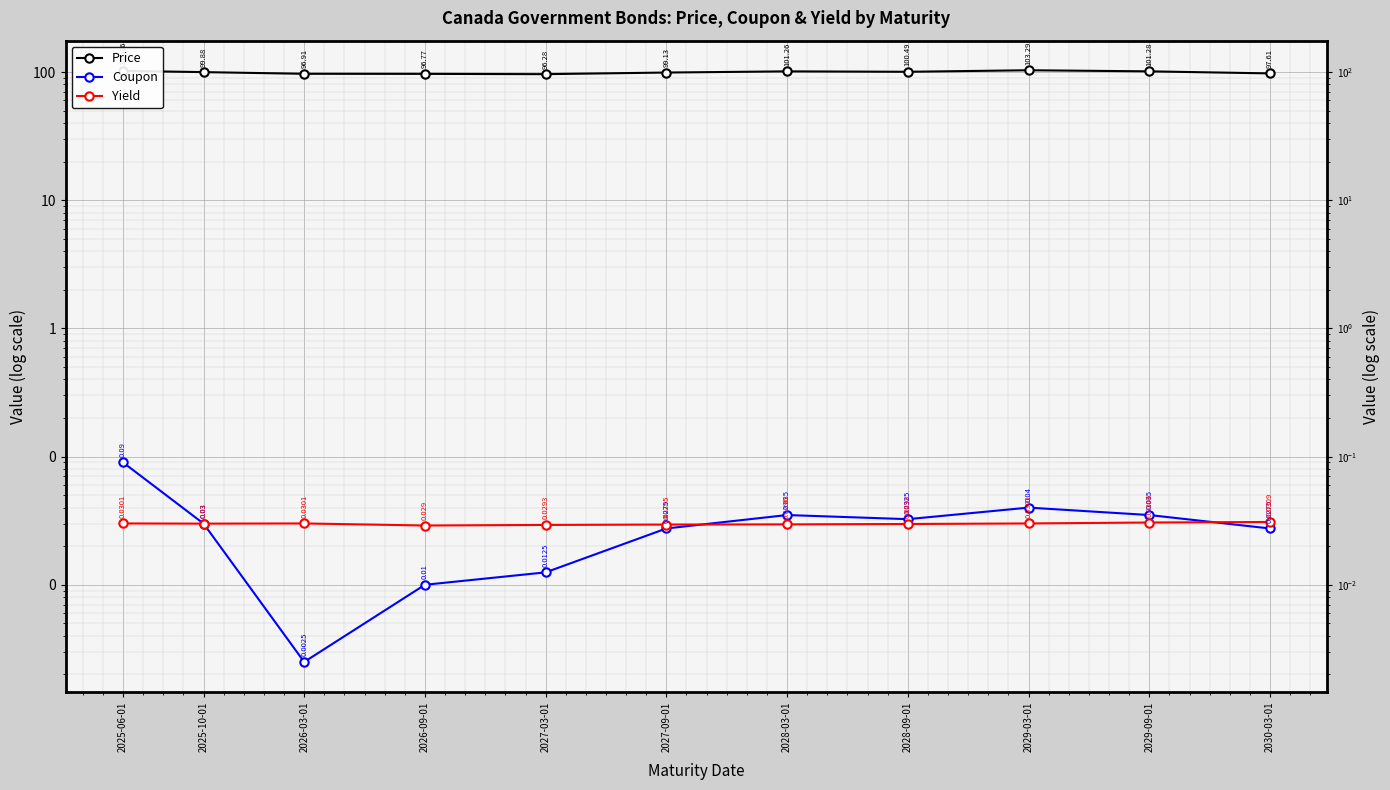

What is the label of the 2nd point from the right?

2029-09-01